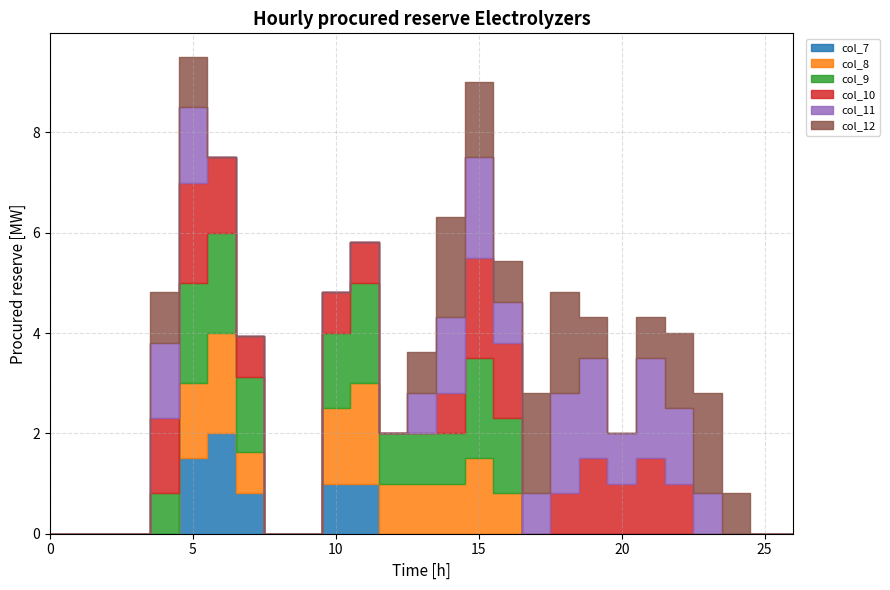

Where is col_9 nearest to the value 1?

12